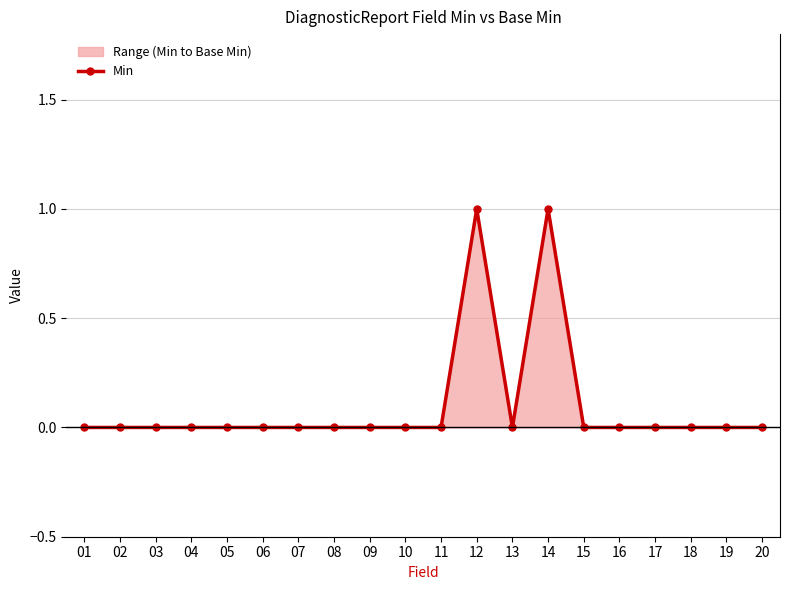

Reading right to left, what are all the values shown in this chart?

20=0	19=0	18=0	17=0	16=0	15=0	14=1	13=0	12=1	11=0	10=0	09=0	08=0	07=0	06=0	05=0	04=0	03=0	02=0	01=0